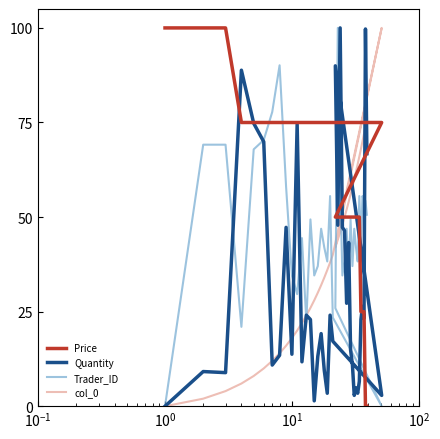

Does the chart display data point markers on the line(s)?

No